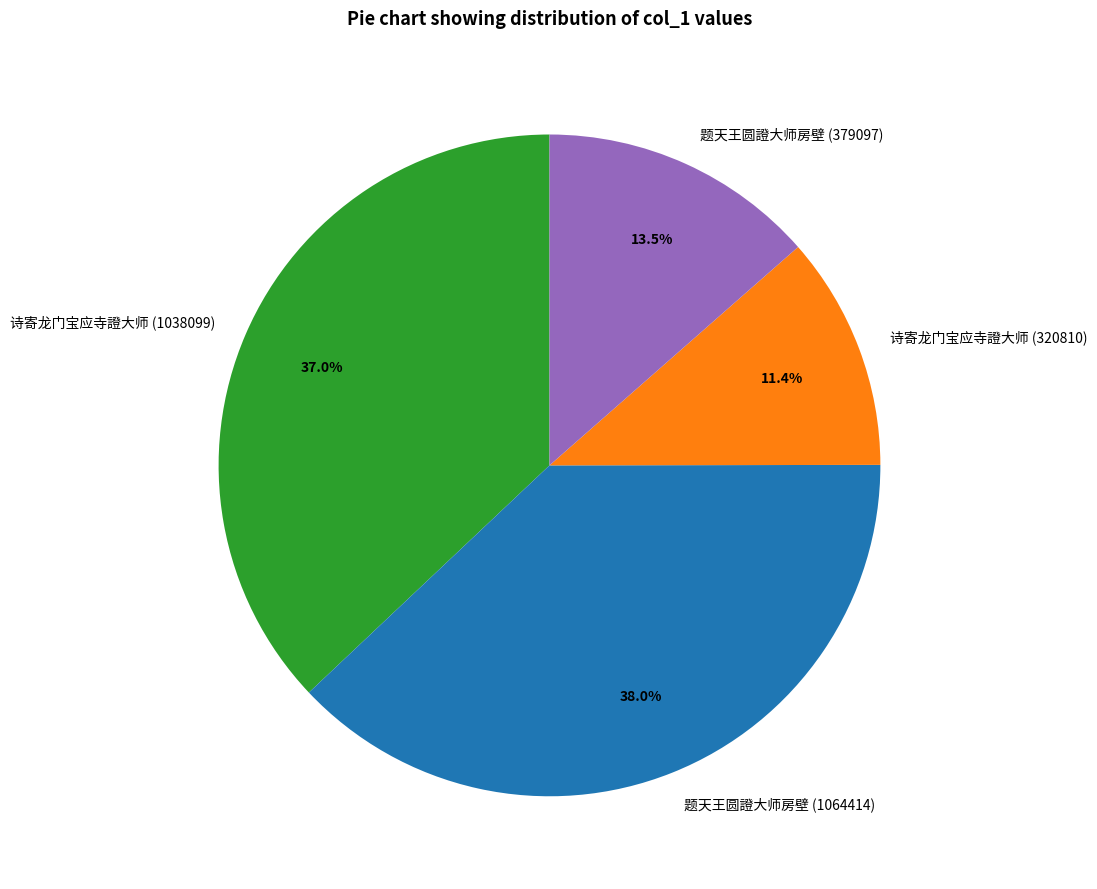

Is it true that 题天王圆證大师房壁 (1064414) is 38% of the pie?

True